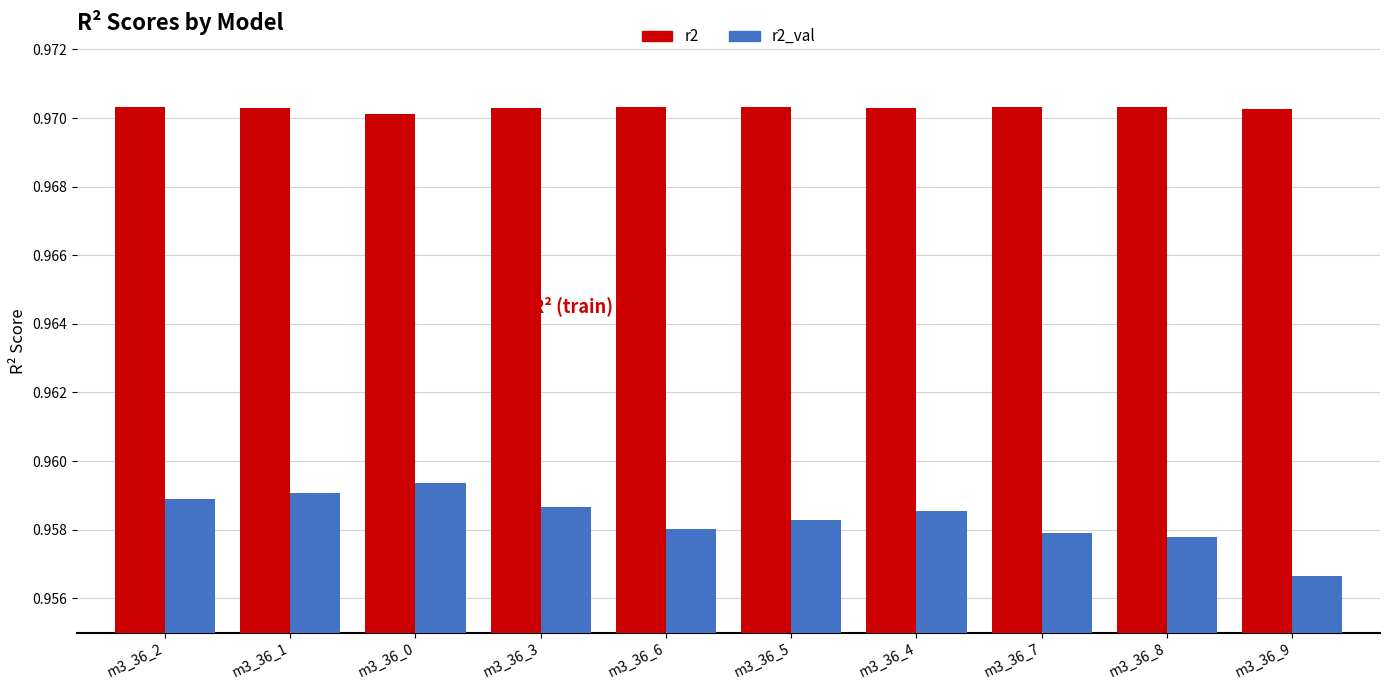

Where is r2_val nearest to the value 0?

m3_36_9